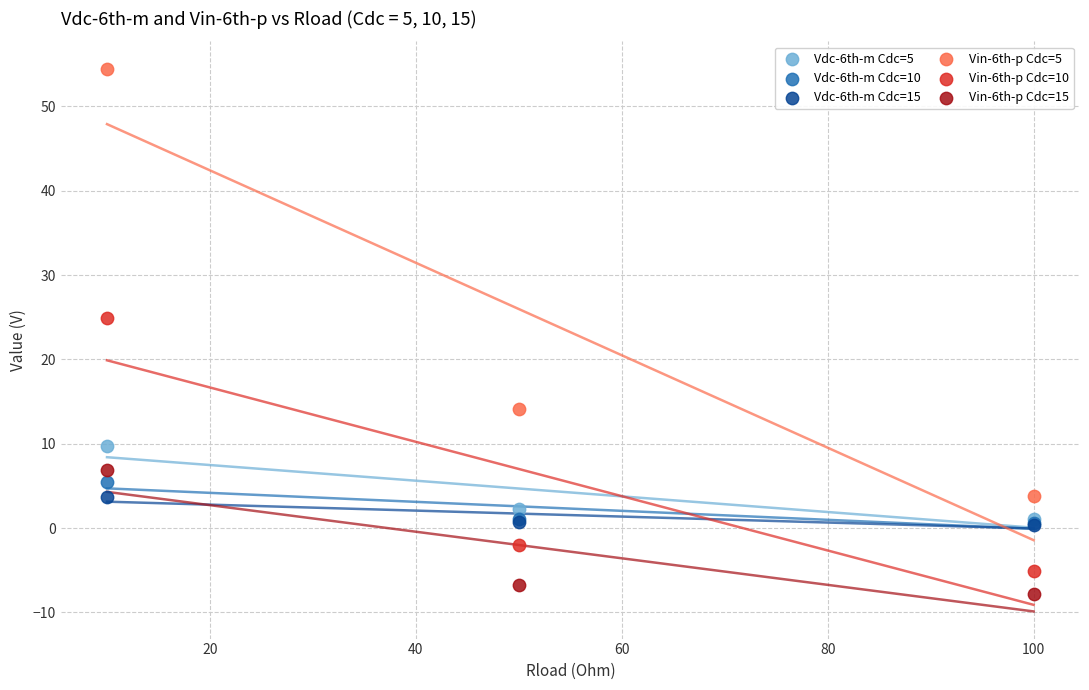

What are all the series names shown in the legend?

Vdc-6th-m Cdc=5, Vdc-6th-m Cdc=10, Vdc-6th-m Cdc=15, Vin-6th-p Cdc=5, Vin-6th-p Cdc=10, Vin-6th-p Cdc=15